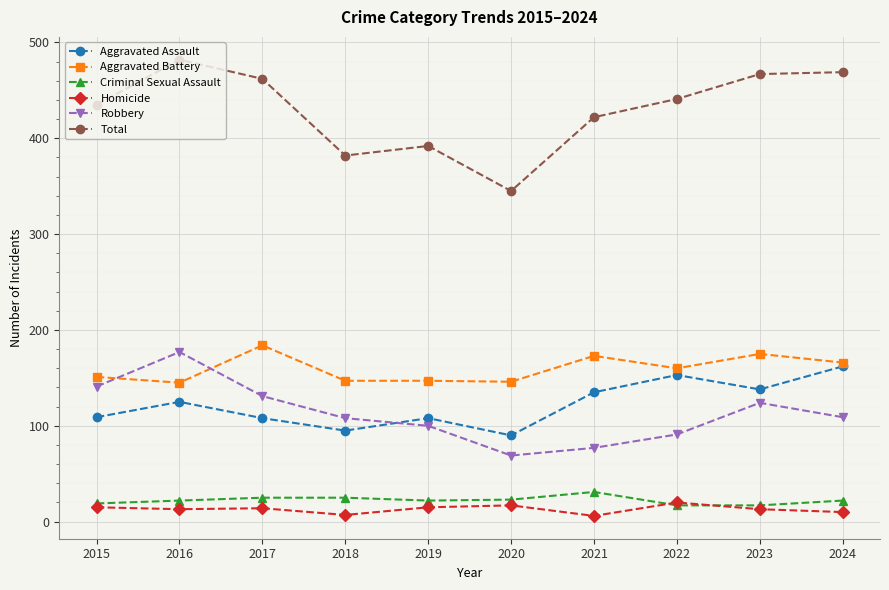

What is the value of the Criminal Sexual Assault point at the 7th from the left?

31